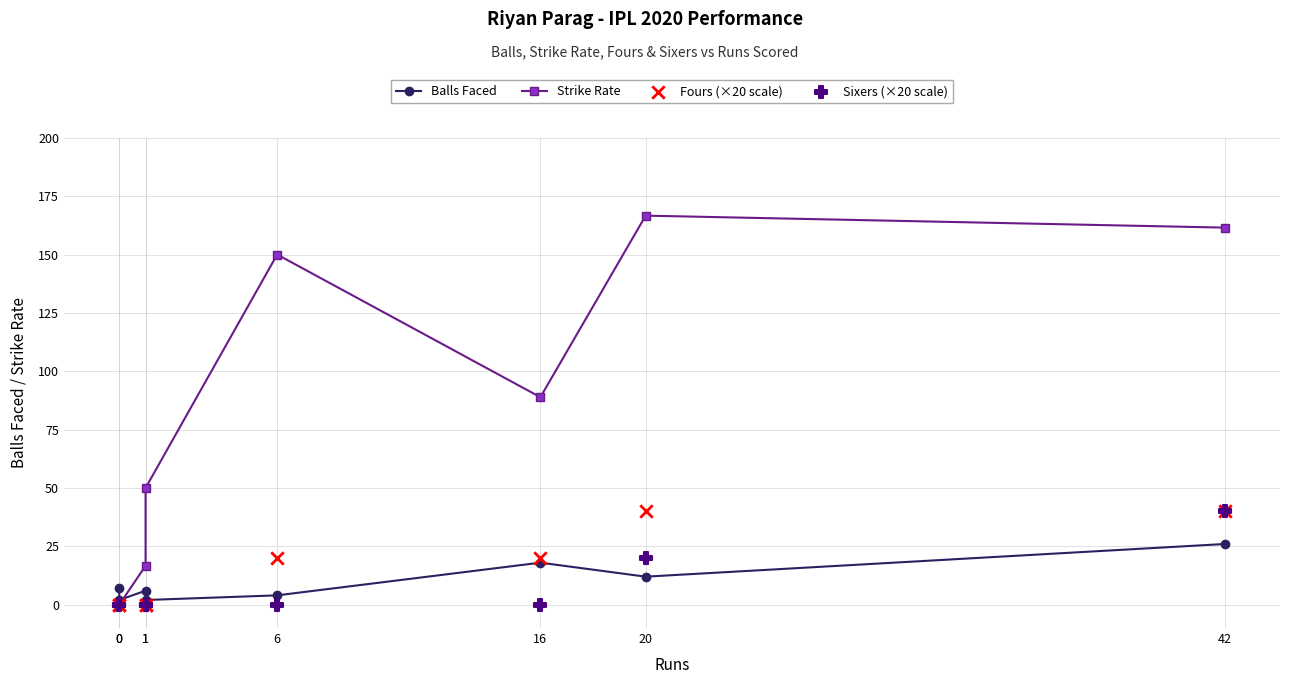

Which series has the widest spread of Y values?

Strike Rate